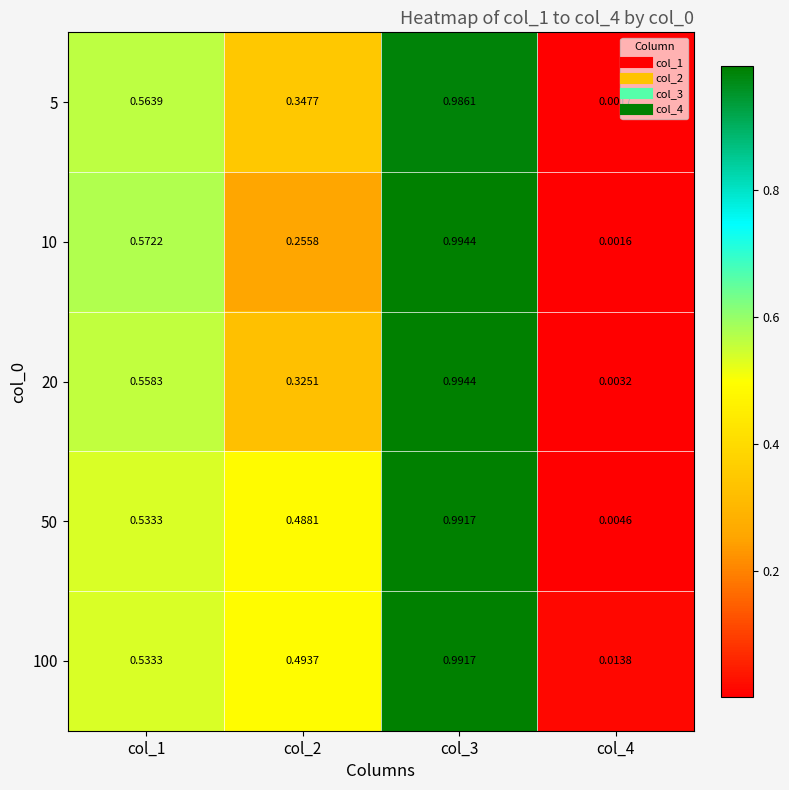

Is the value of 100 at col_3 greater than the value of 10 at col_1?

Yes